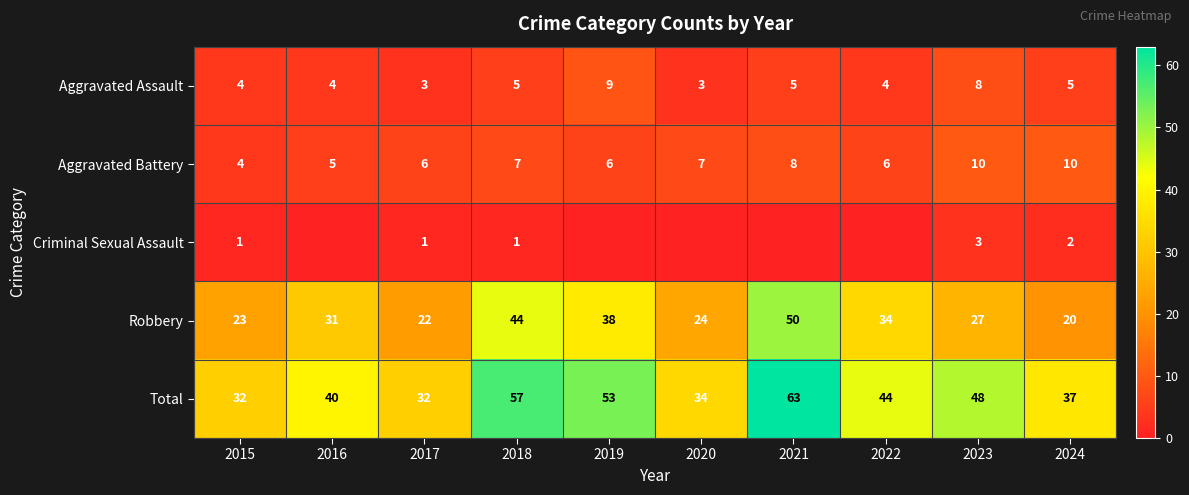

How many data points in Aggravated Battery are less than 7?

5